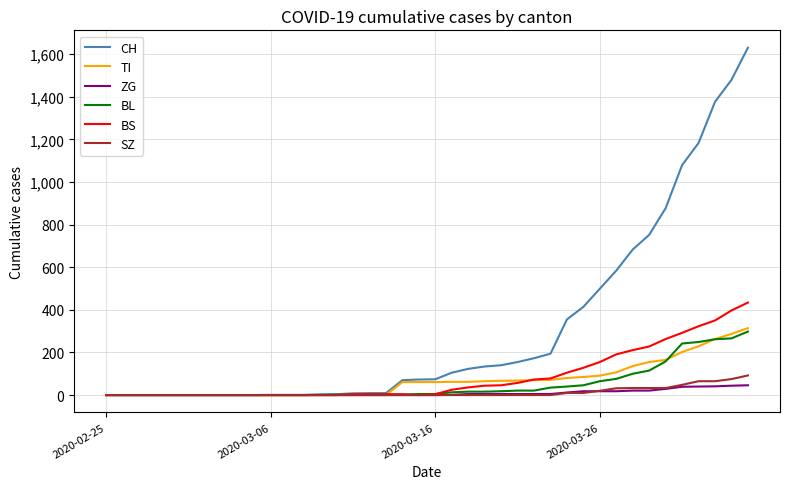

Which series has the largest range (max minus min)?

CH